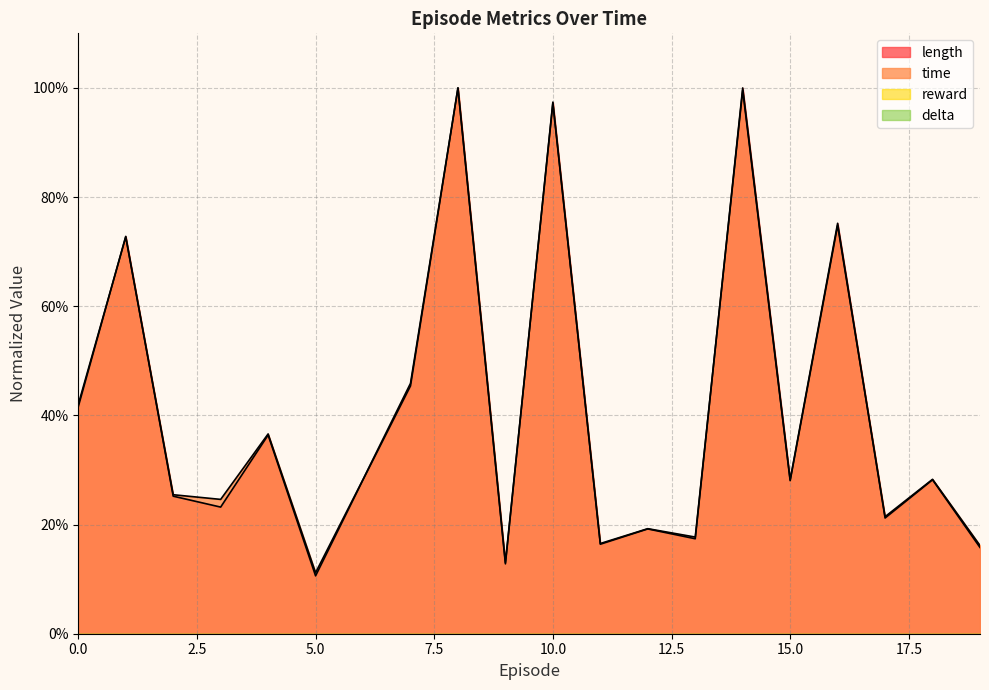

What is the greatest value displayed?

1.0